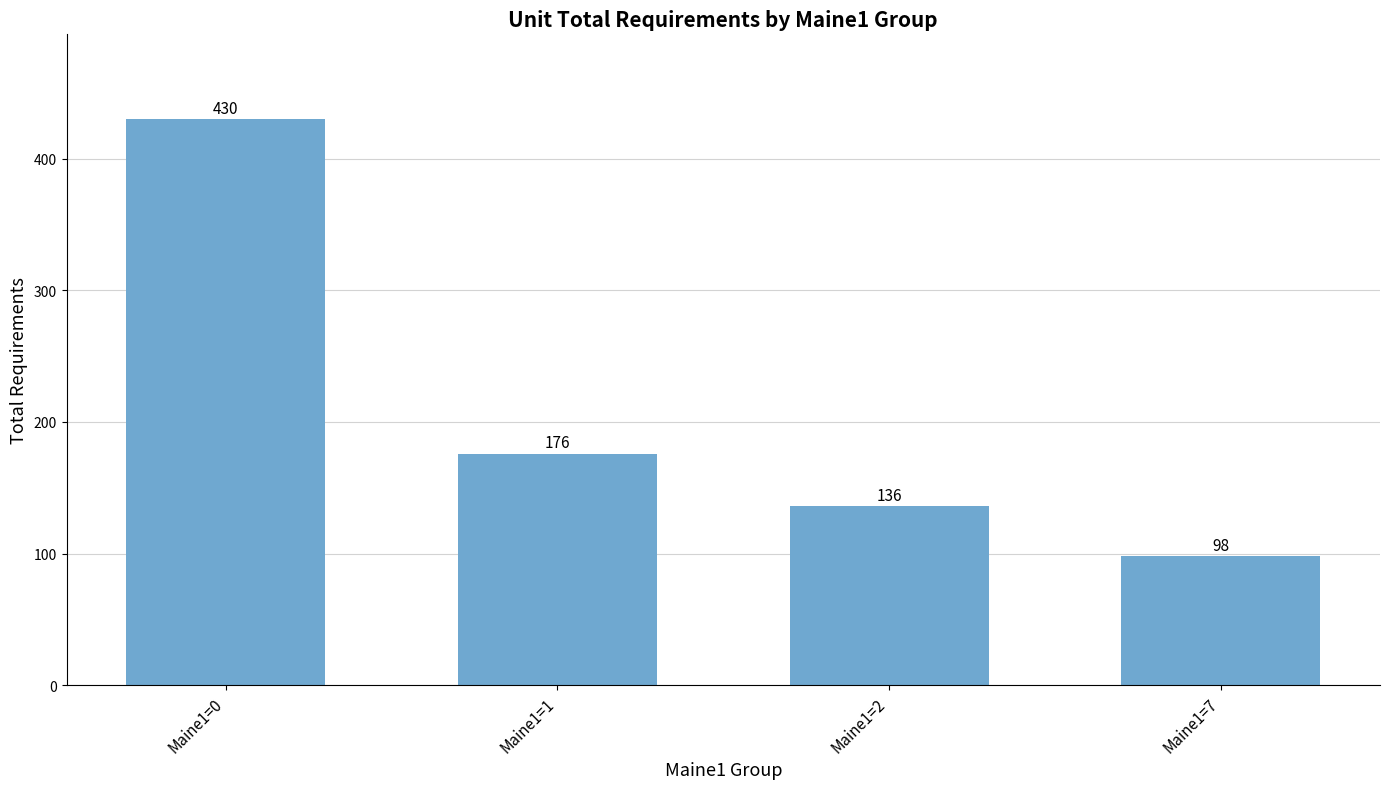

What is the value of the 2nd bar from the left?

176